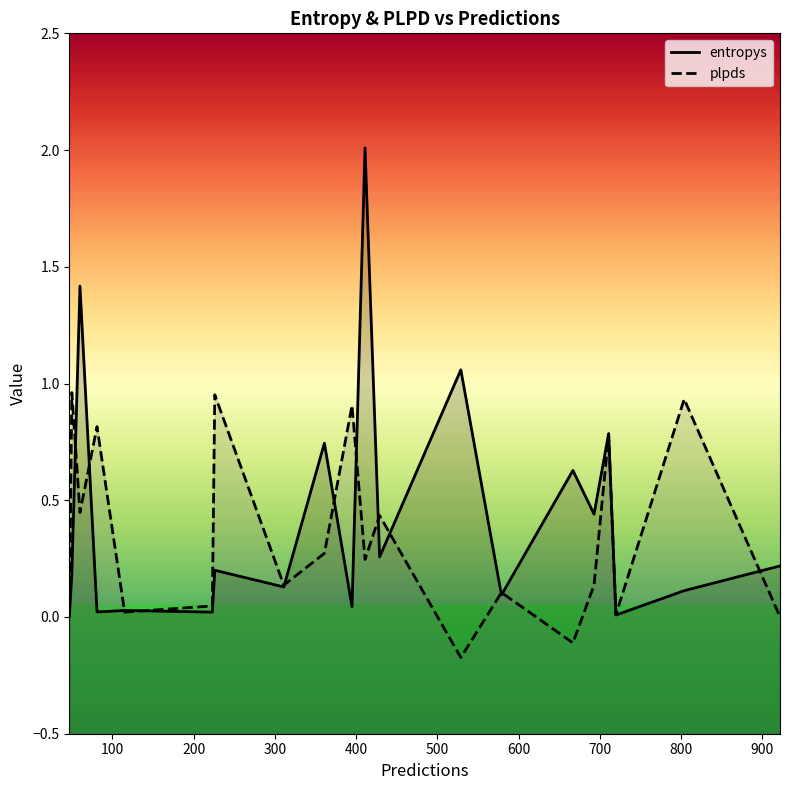

What is the spread (max minus min) of values at 600?

0.8